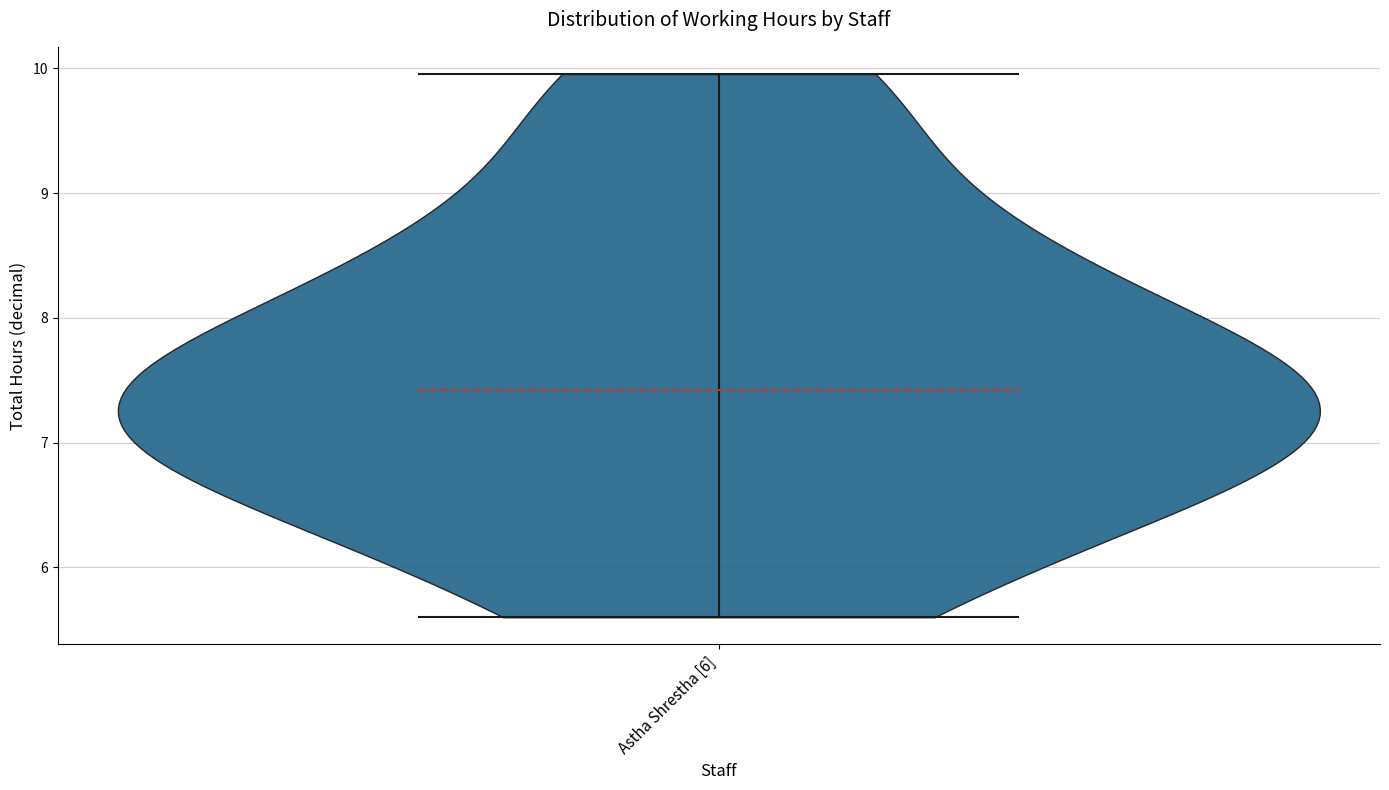

Read this violin plot against the y-axis: where its median line is, and the lowest and highest points the violin reaches. The values are not printed on the chart, so give them approximately, as read against the axis.

median line 7.4, lowest point 5.6, highest point 10.0